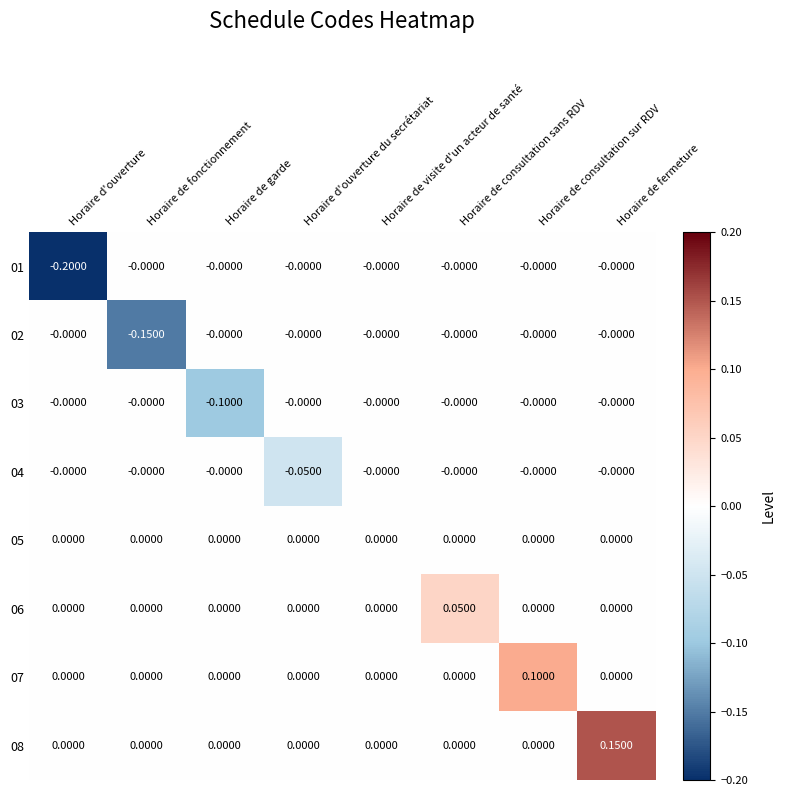

Count the number of data series in this chart.

8